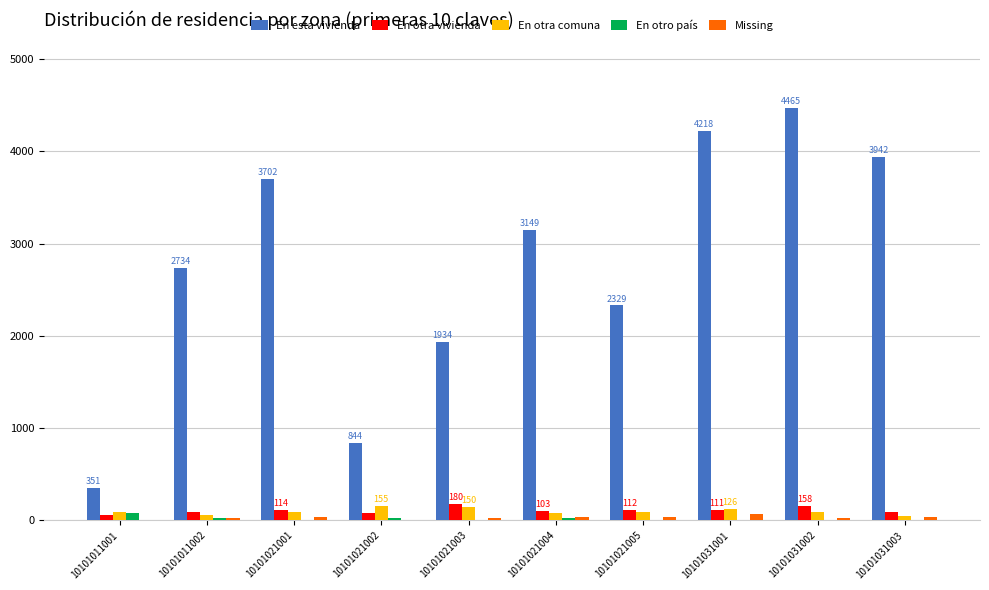

Does the chart contain stacked bars?

No